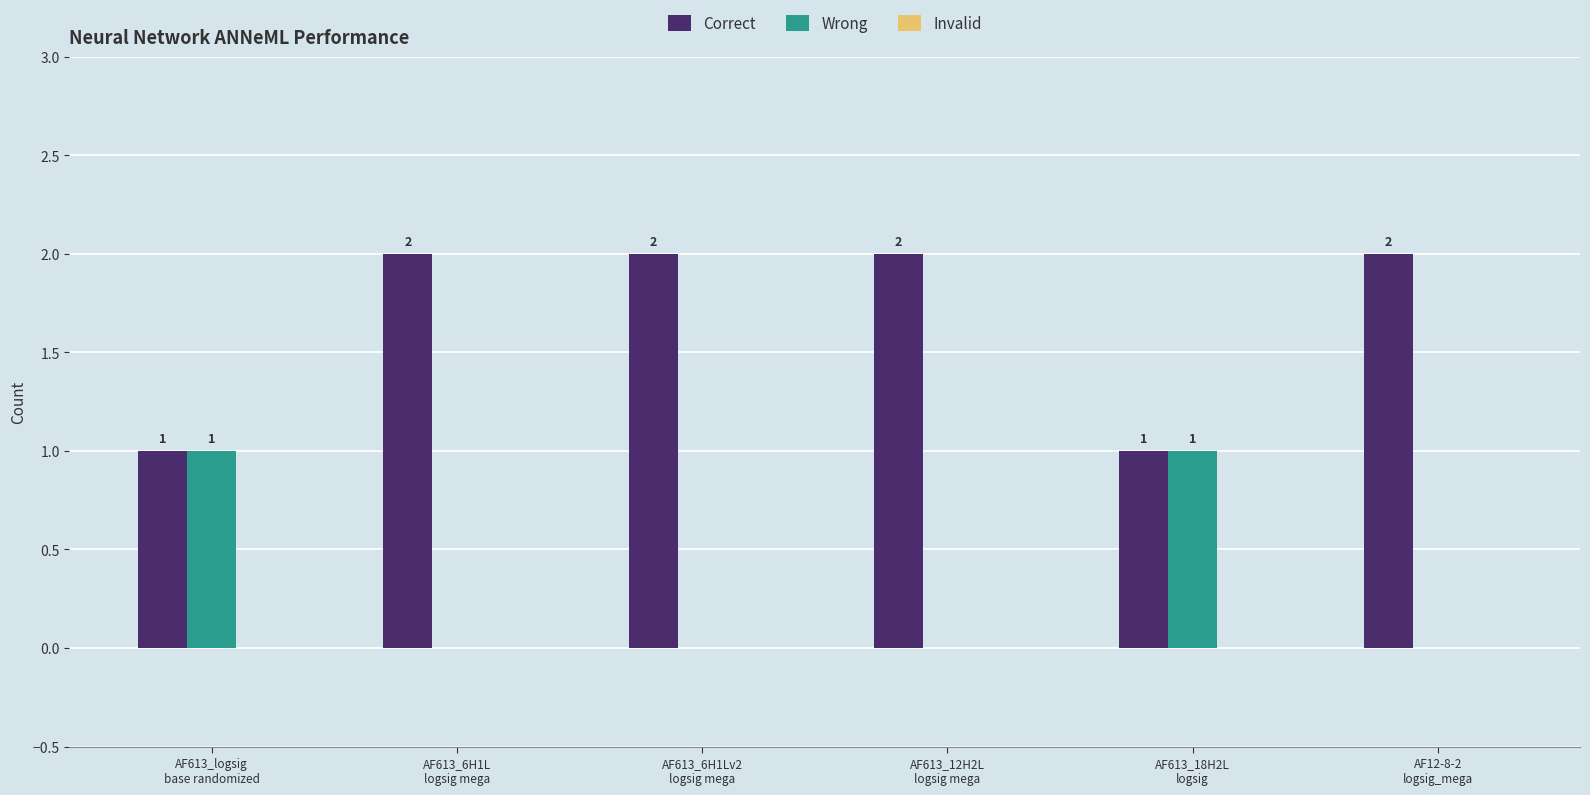

What is the maximum value for Correct?

2